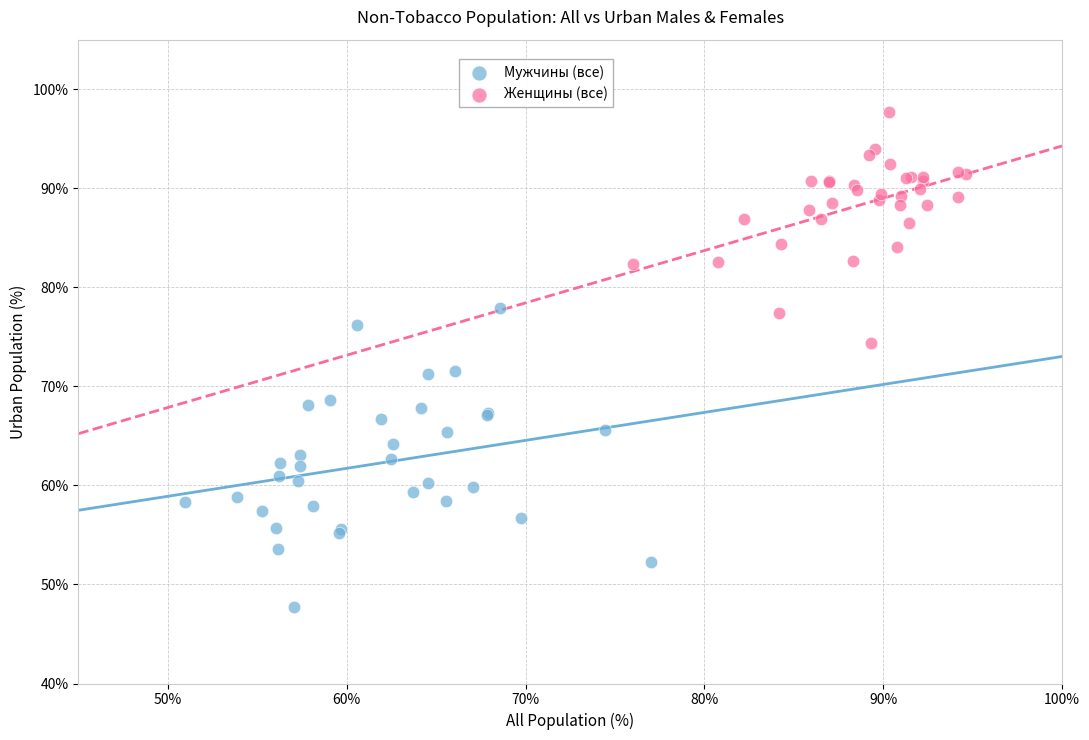

What are all the series names shown in the legend?

Мужчины (все), Женщины (все)